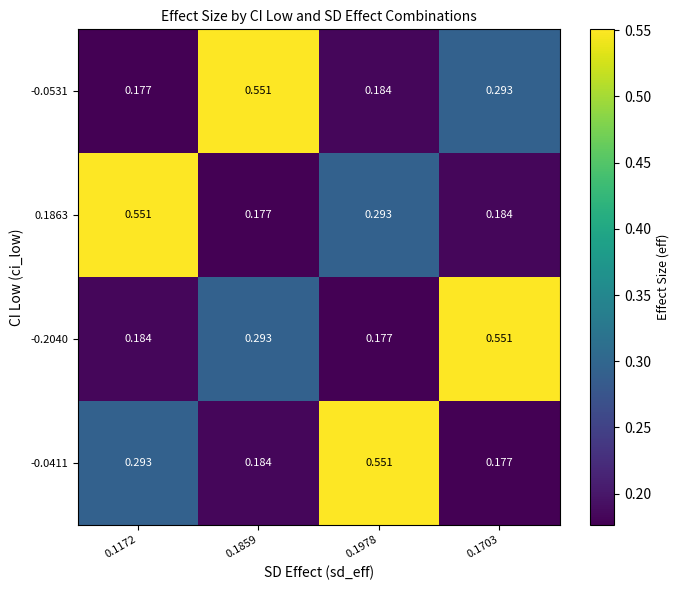

Reading right to left, extract all data points from this chart.

-0.0531: 0.1703=0.3	0.1978=0.2	0.1859=0.6	0.1172=0.2
0.1863: 0.1703=0.2	0.1978=0.3	0.1859=0.2	0.1172=0.6
-0.2040: 0.1703=0.6	0.1978=0.2	0.1859=0.3	0.1172=0.2
-0.0411: 0.1703=0.2	0.1978=0.6	0.1859=0.2	0.1172=0.3